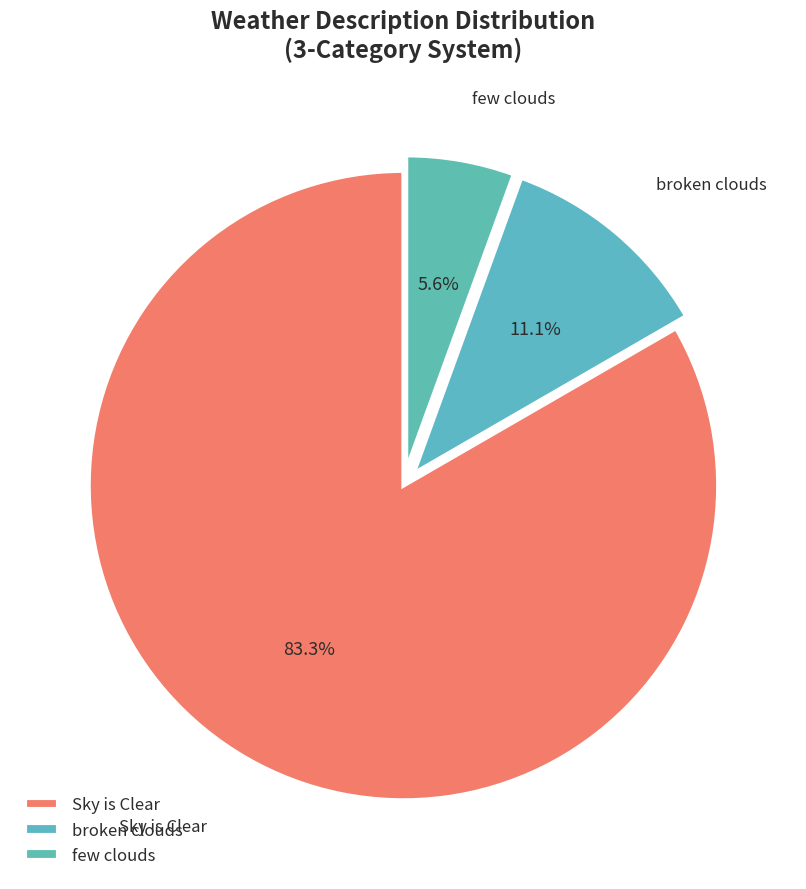

Which has a higher value, Sky is Clear or few clouds?

Sky is Clear